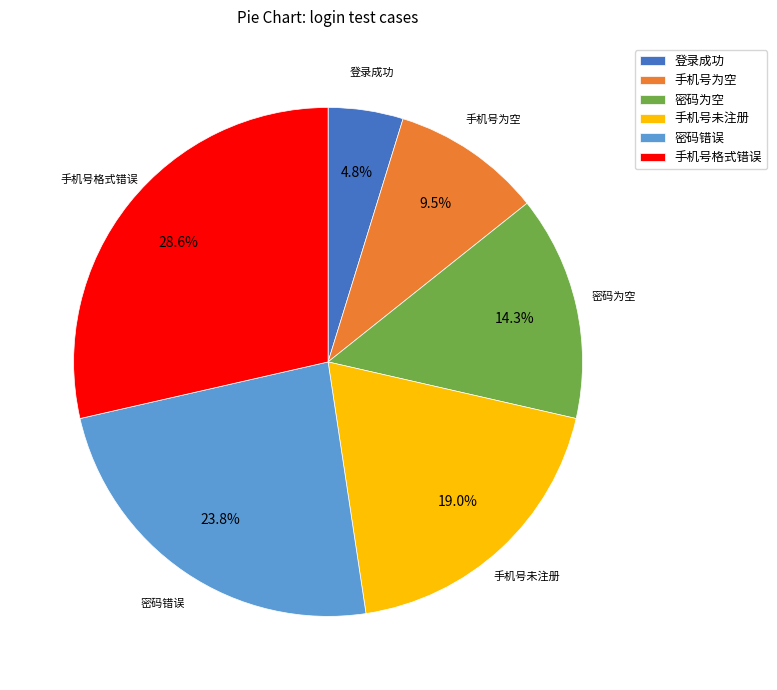

Does 密码为空 represent more than half of the total?

No